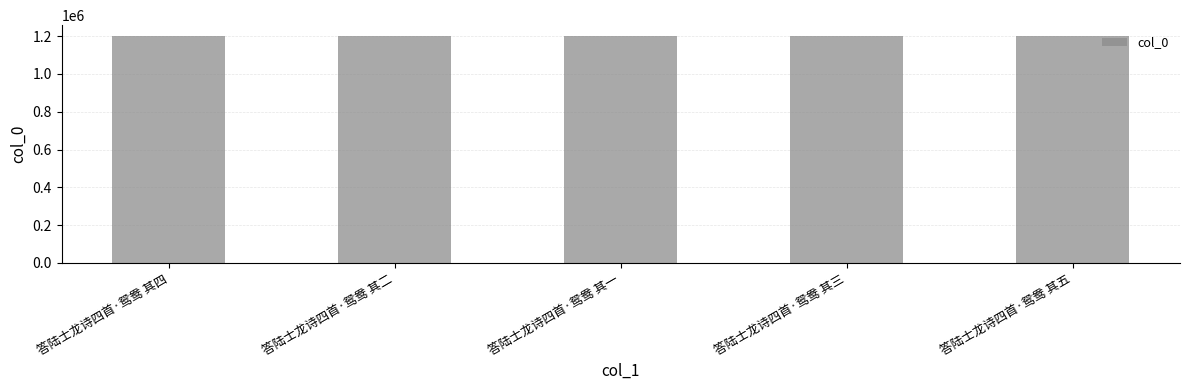

What is the difference between the second highest and minimum values?

3